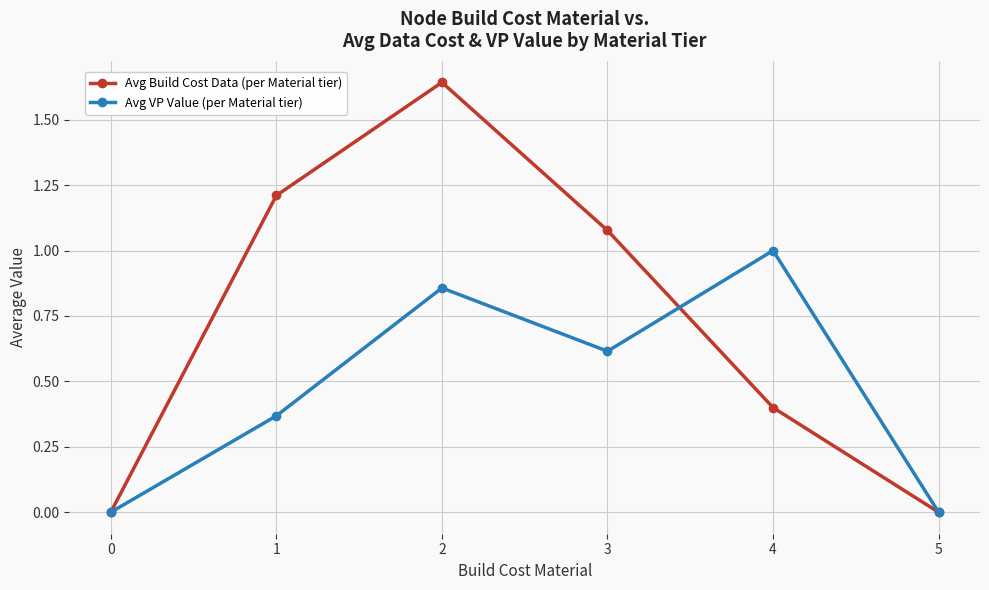

What is the total value across all series at 3?

1.7